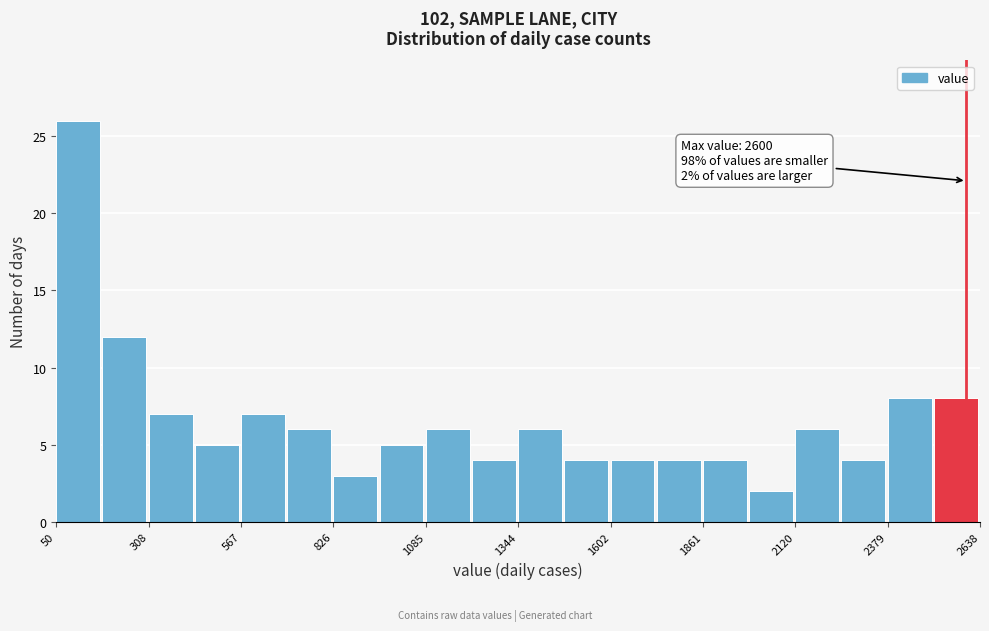

Read against the x-axis, roughly where is the centre of the tallest bar?

100